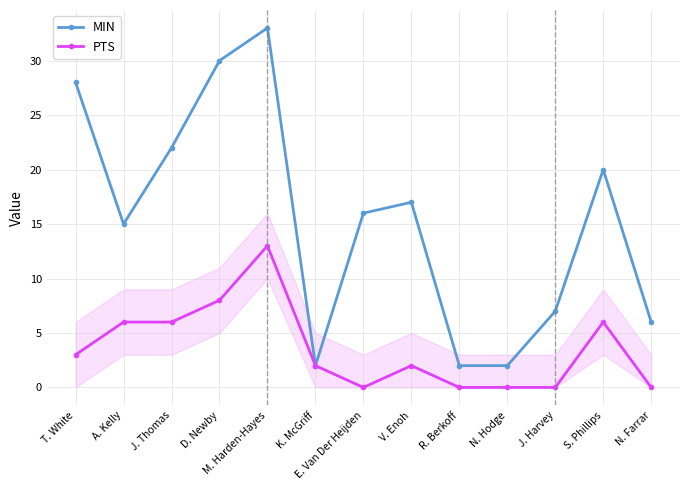

What is the difference between the second highest and second lowest values in the MIN series?

28